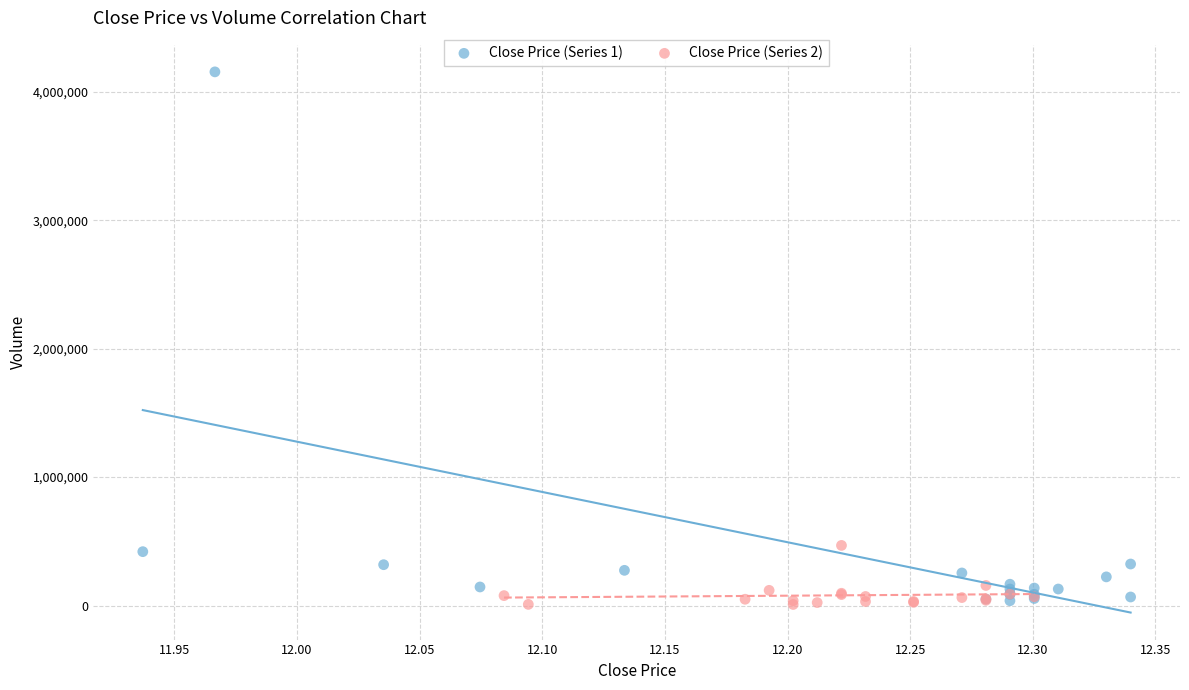

Which series has the widest spread of Y values?

Close Price (Series 1)